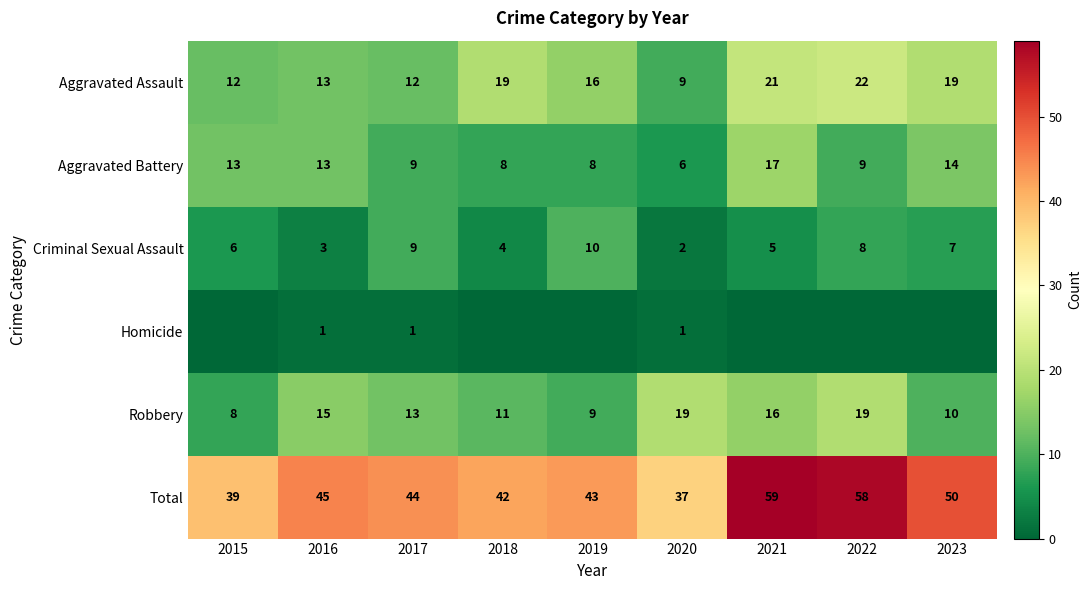

What is the total value across all series at 2021?

118